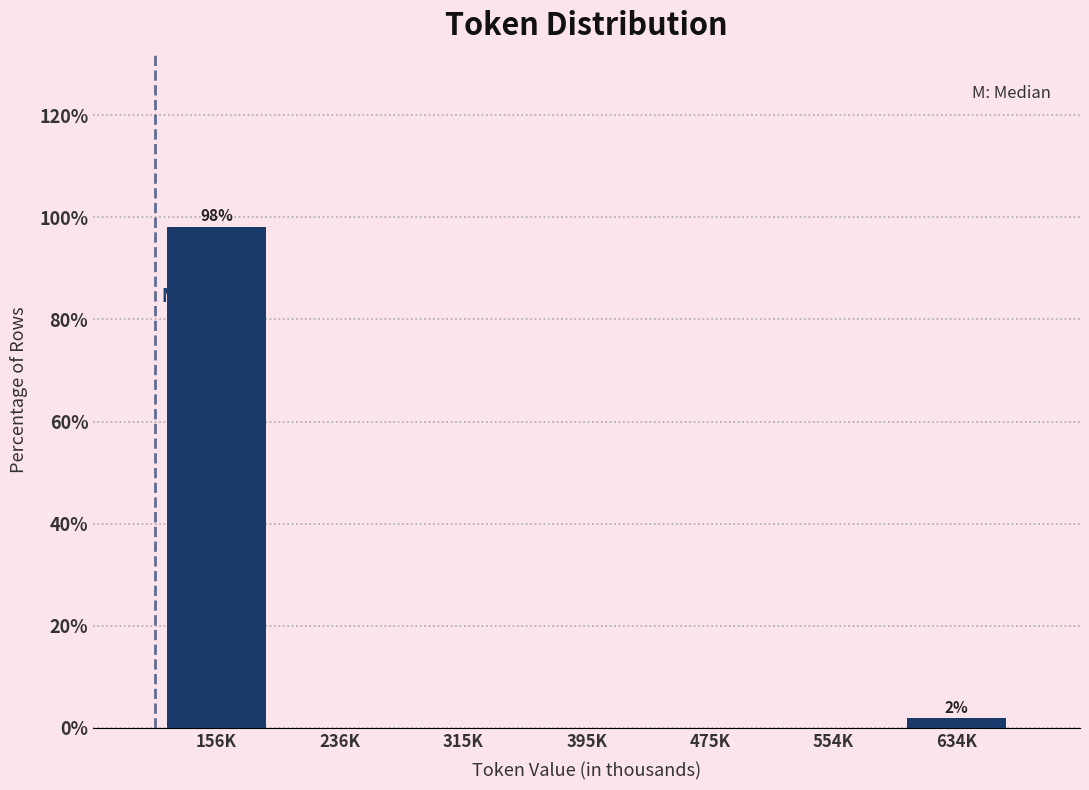

Reading right to left, extract all data points from this chart.

634K=1.9	554K=0.0	475K=0.0	395K=0.0	315K=0.0	236K=0.0	156K=98.1